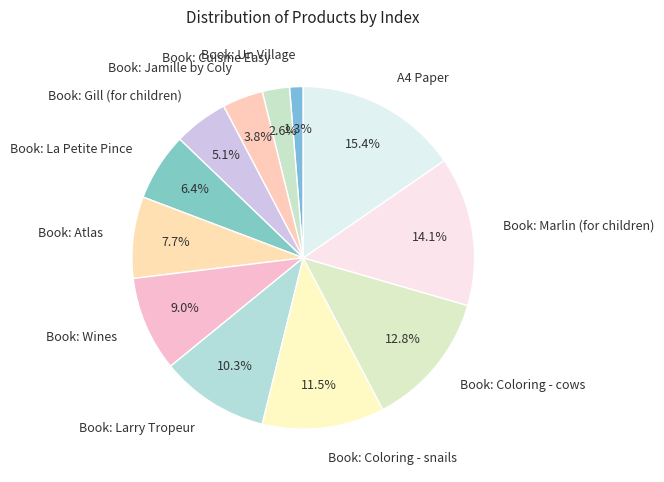

Which category has the biggest portion of the pie?

A4 Paper